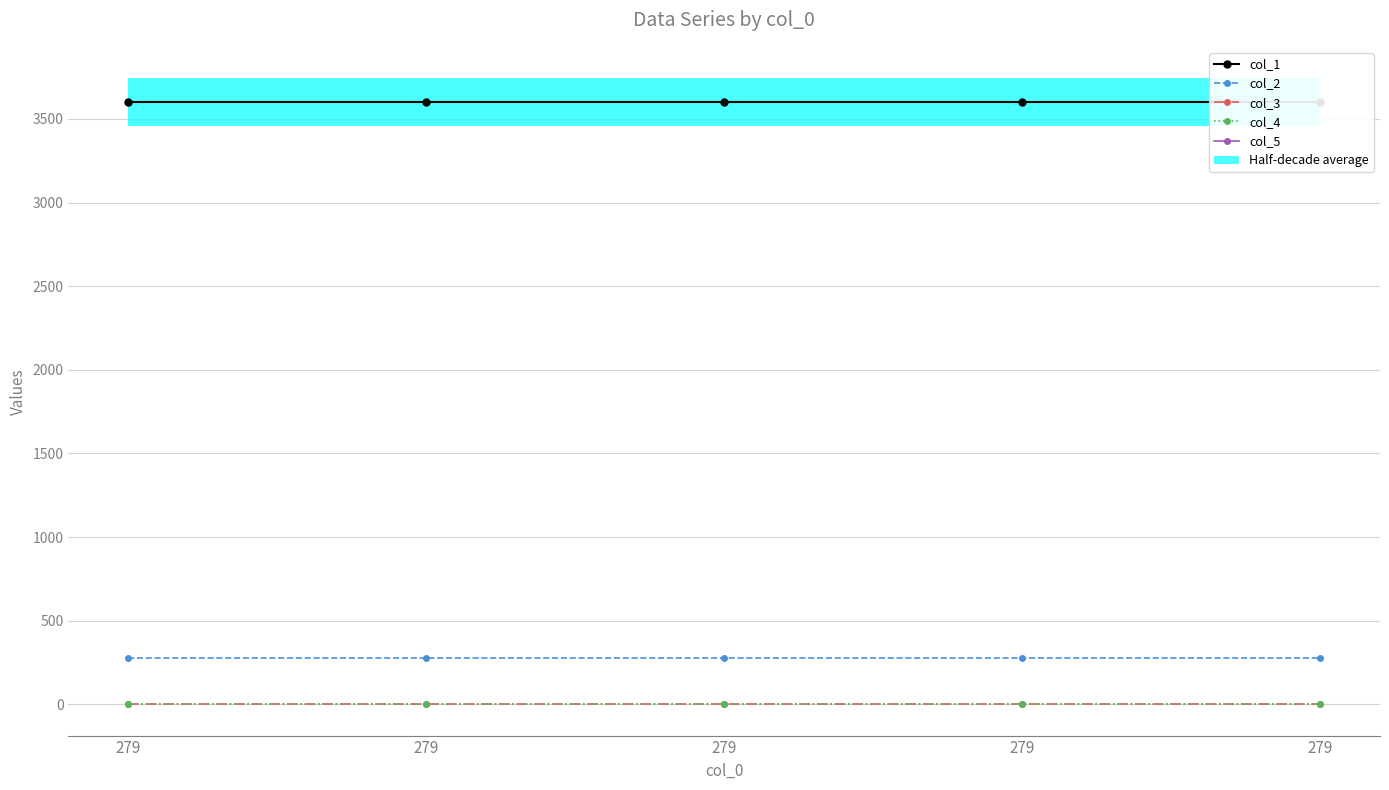

Is the value of col_5 at 279 greater than the value of col_4 at 279?

Yes